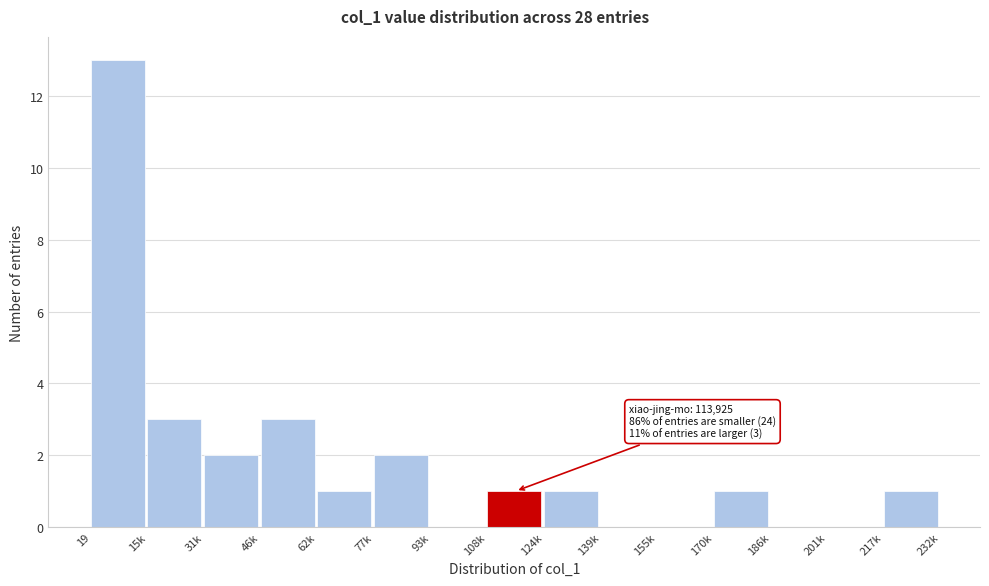

Reading left to right, extract all data points from this chart.

19=13	15k=3	31k=2	46k=3	62k=1	77k=2	93k=0	108k=1	124k=1	139k=0	155k=0	170k=1	186k=0	201k=0	217k=1